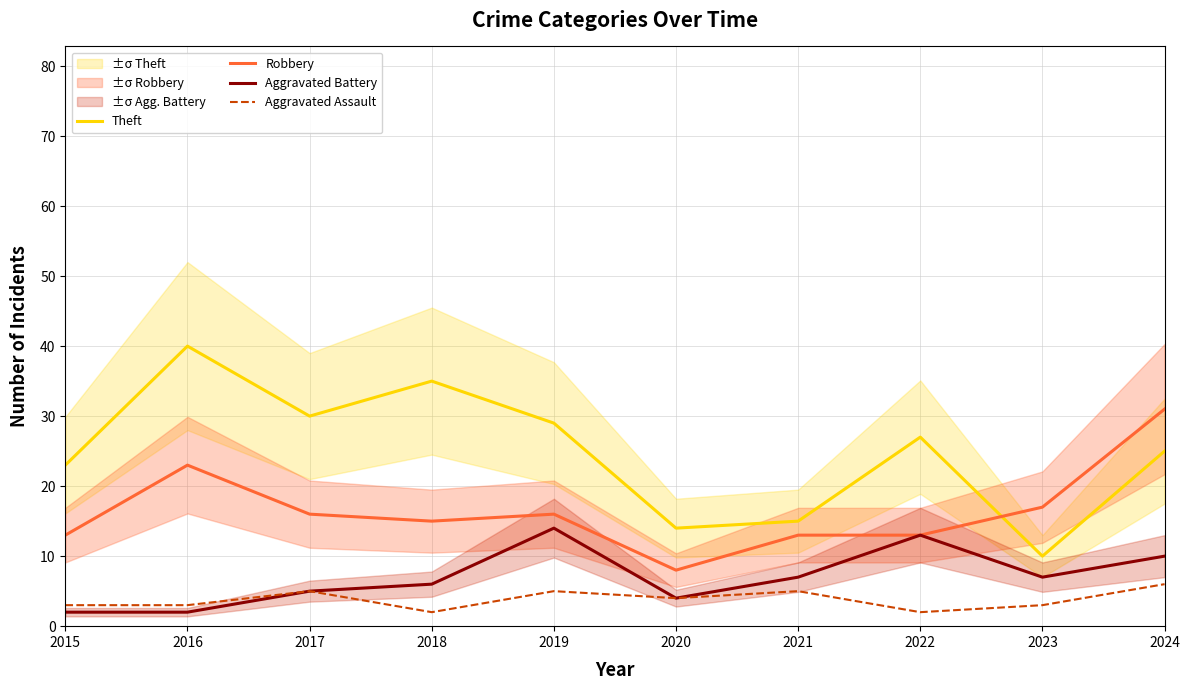

What is the sum of the Theft values at 2020 and 2024?

39